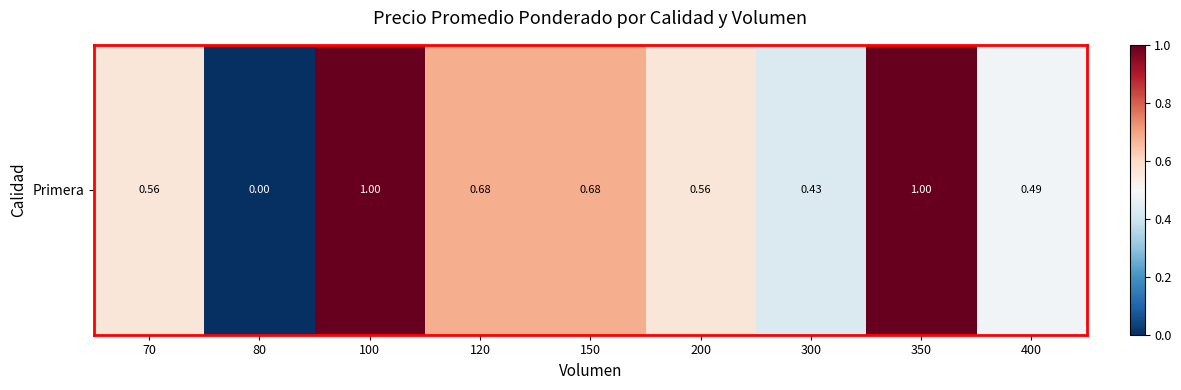

Reading right to left, what are all the values shown in this chart?

400=0.5	350=1.0	300=0.4	200=0.6	150=0.7	120=0.7	100=1.0	80=0.0	70=0.6